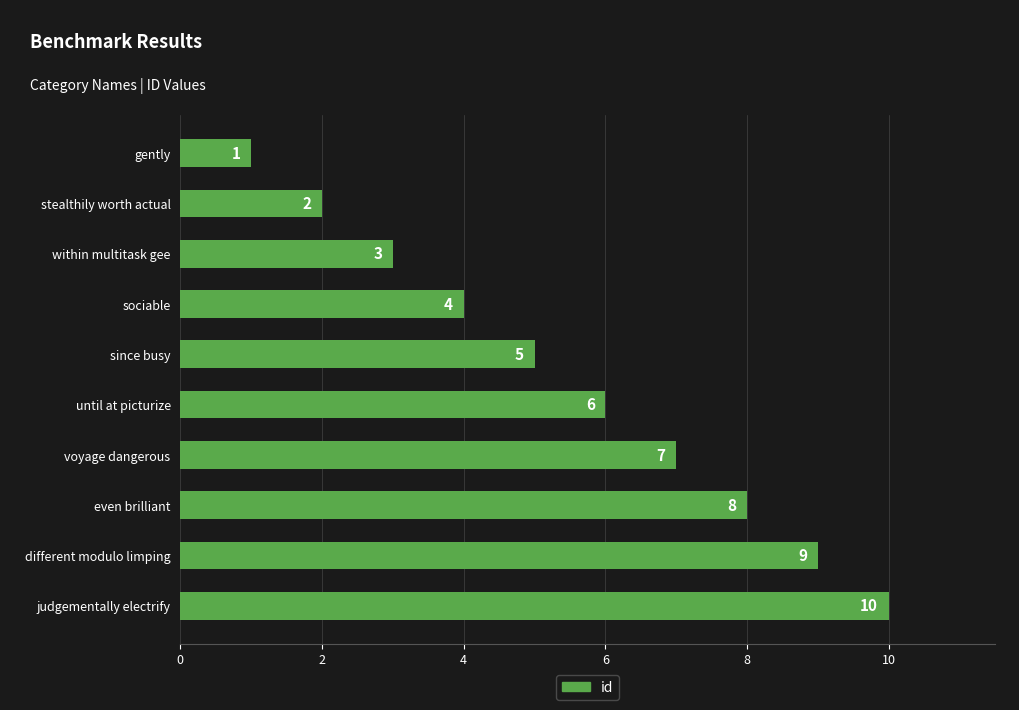

What position from the bottom is since busy?

6